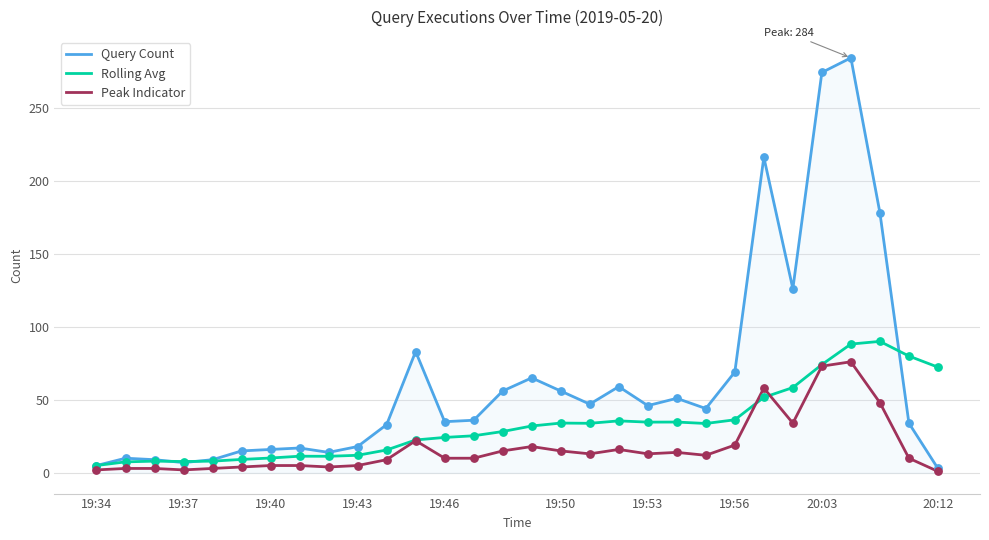

What is the maximum value for Rolling Avg?

90.0